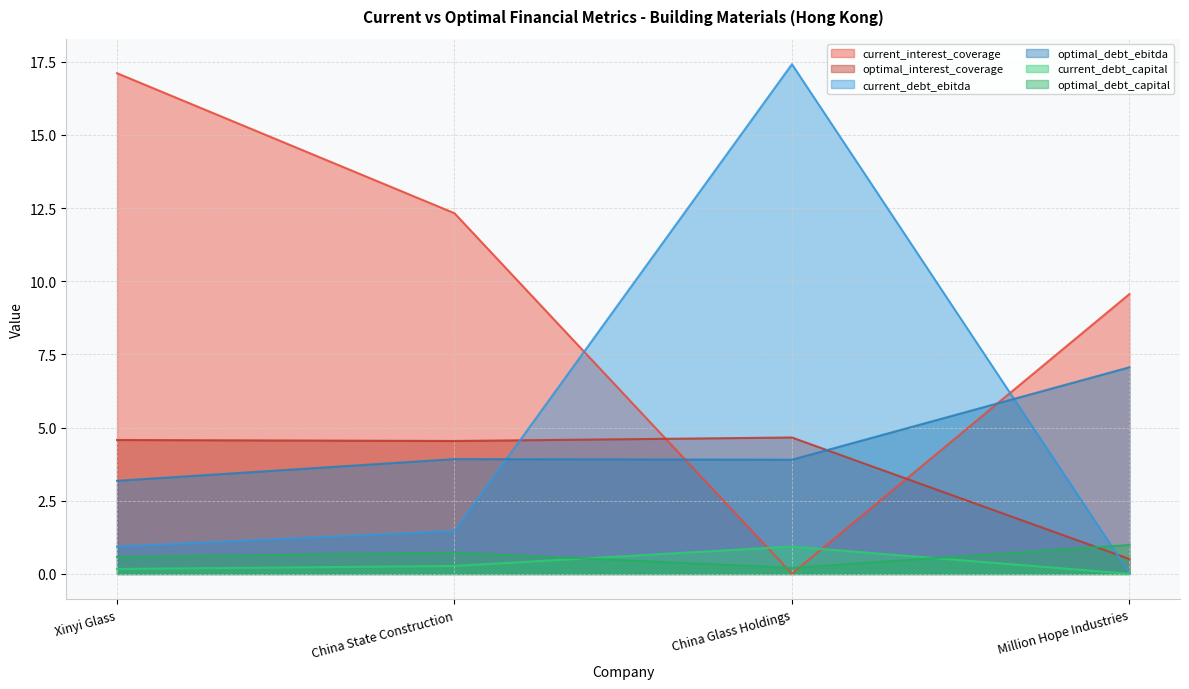

What is the spread (max minus min) of values at China Glass Holdings?

17.4